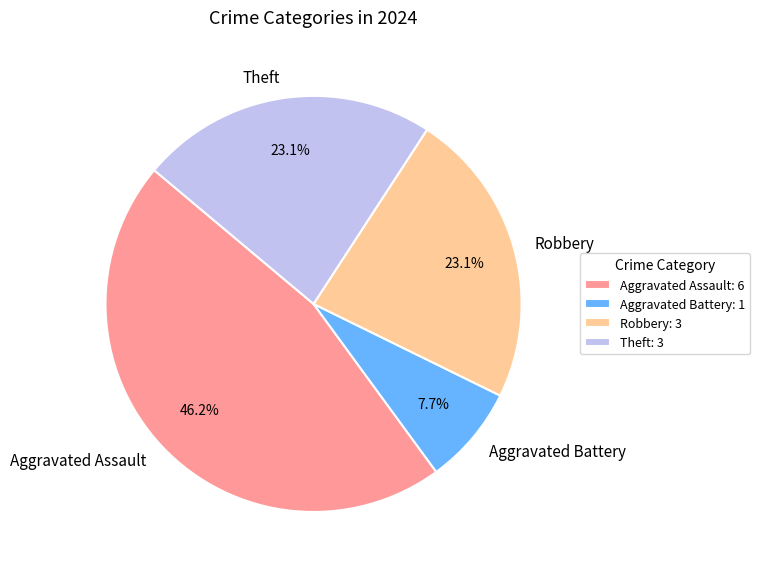

How many slices are in this pie chart?

4